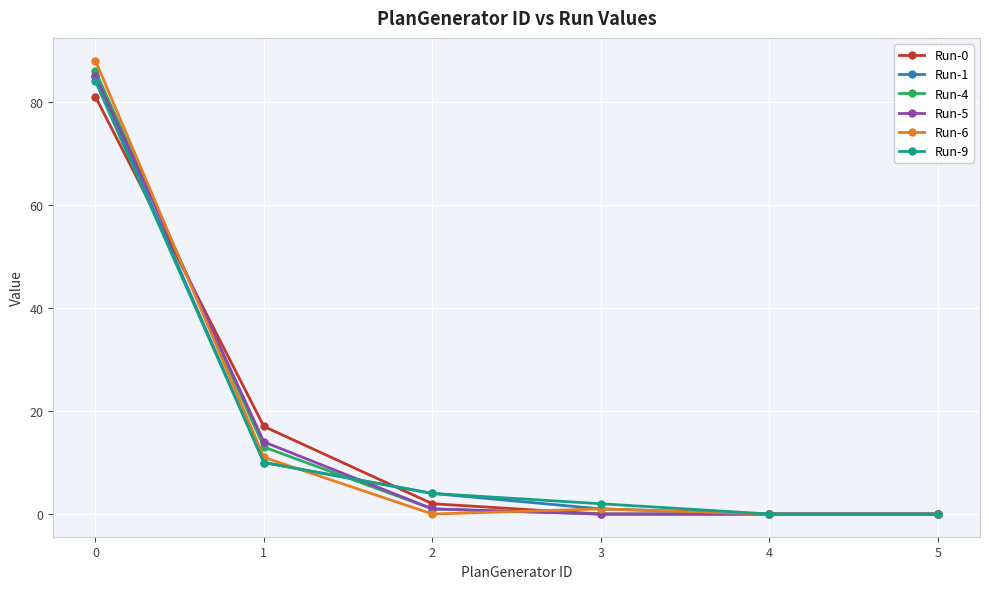

What is the greatest value displayed?

88